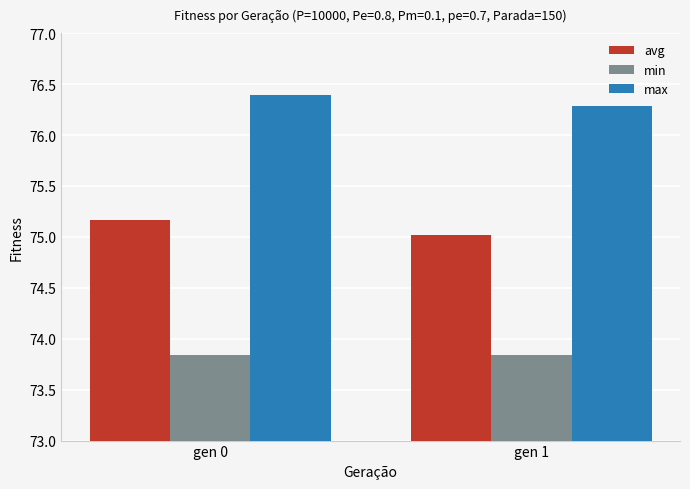

How many series are shown in this chart?

3